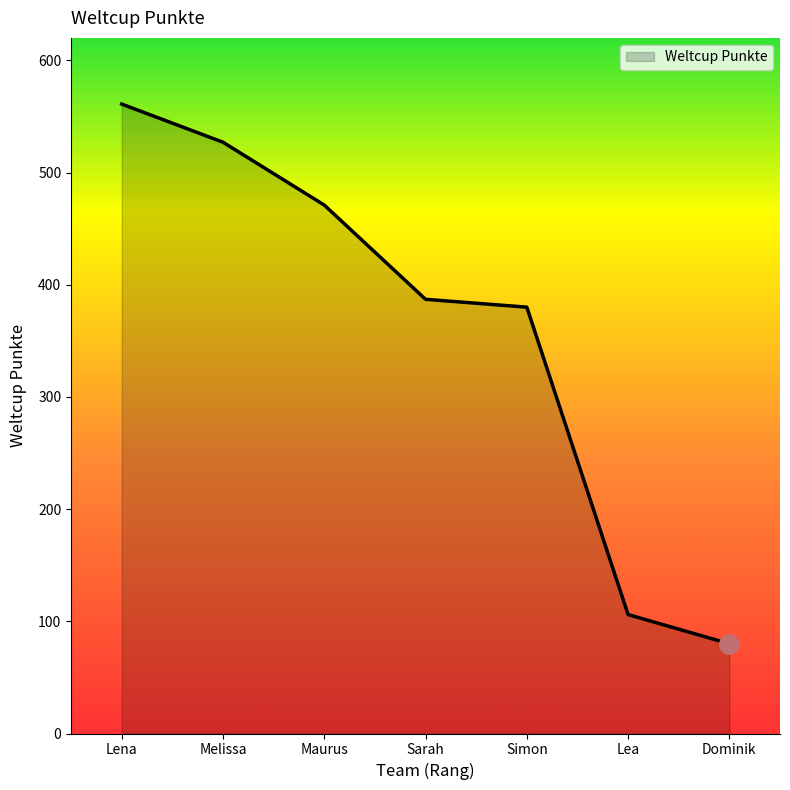

What is the sum of all values?

2512